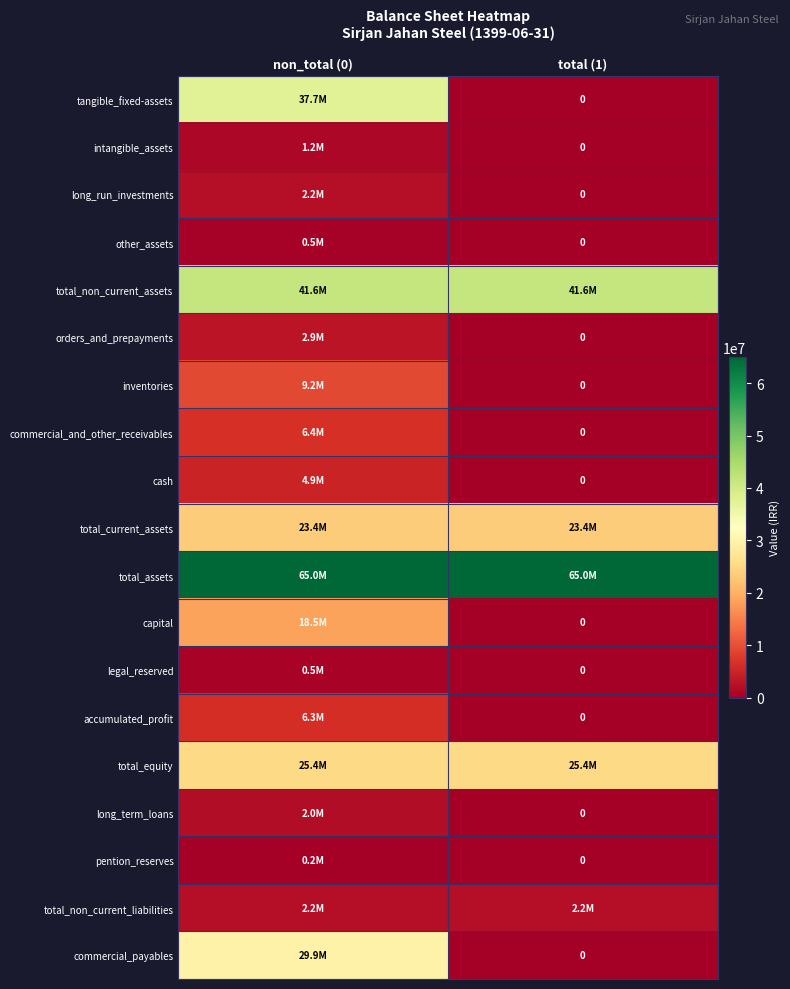

At which category is the sum across all series the highest?

non_total (0)